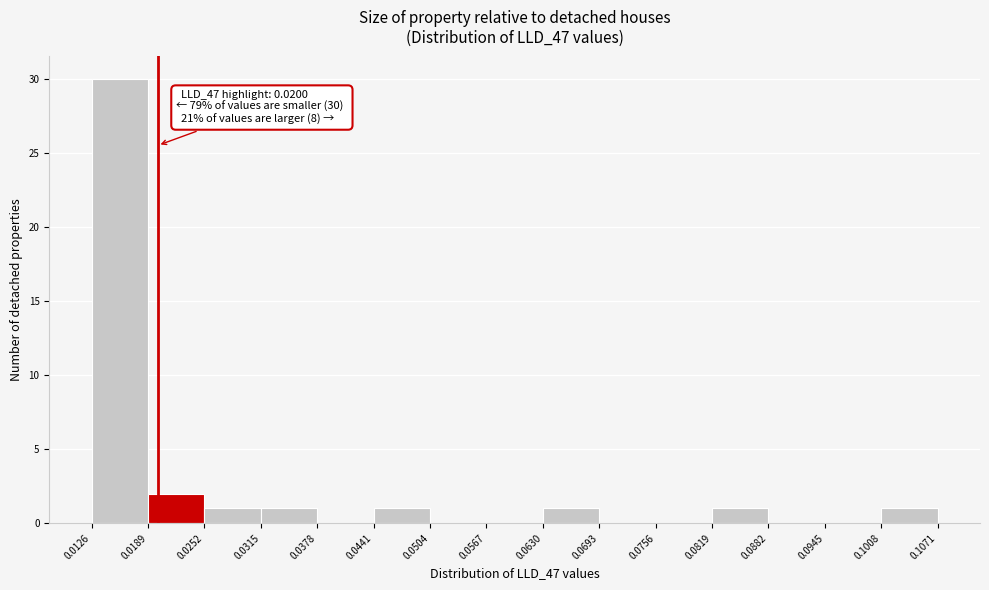

Over which range of the x-axis is the bar tallest?

0.0126 to 0.0189